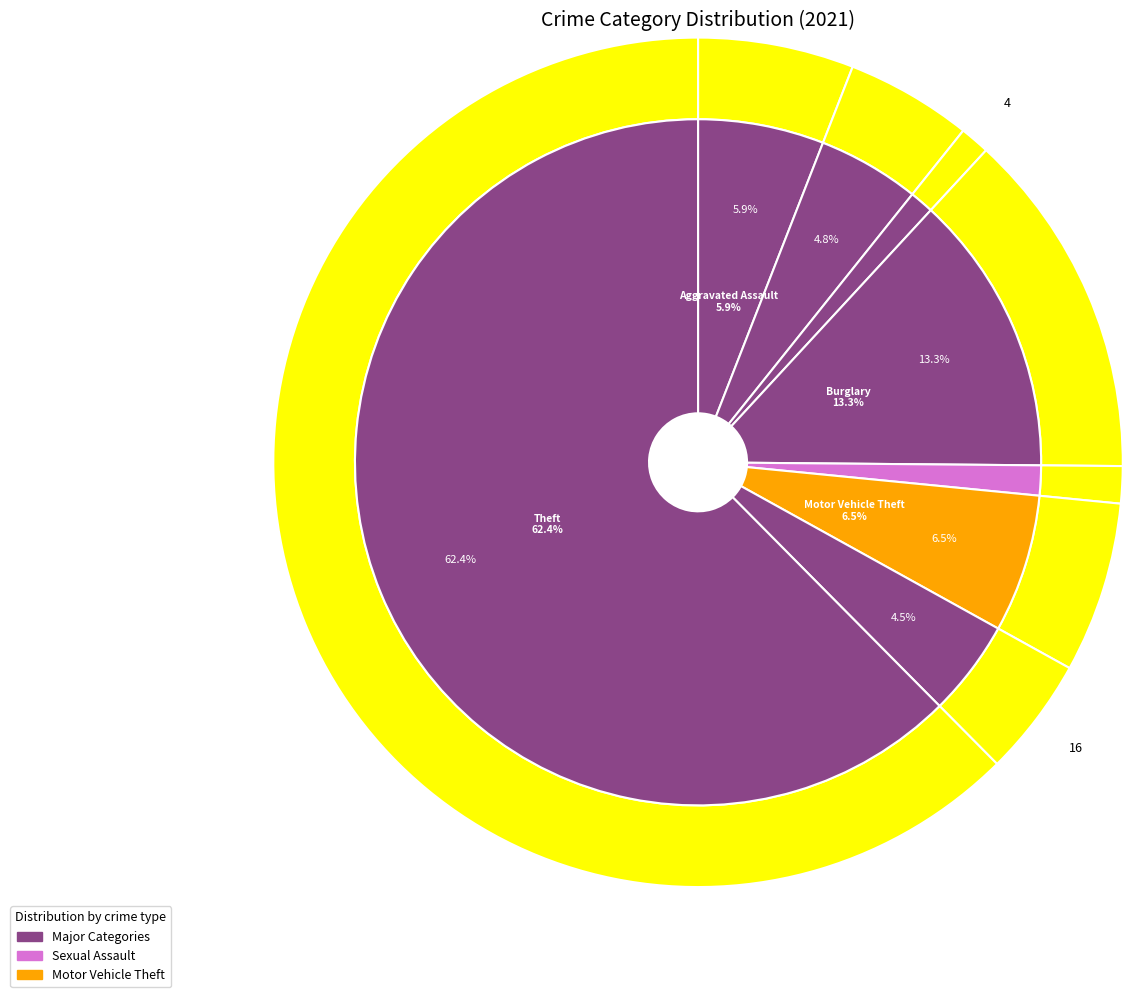

Count the number of slices in the pie.

8